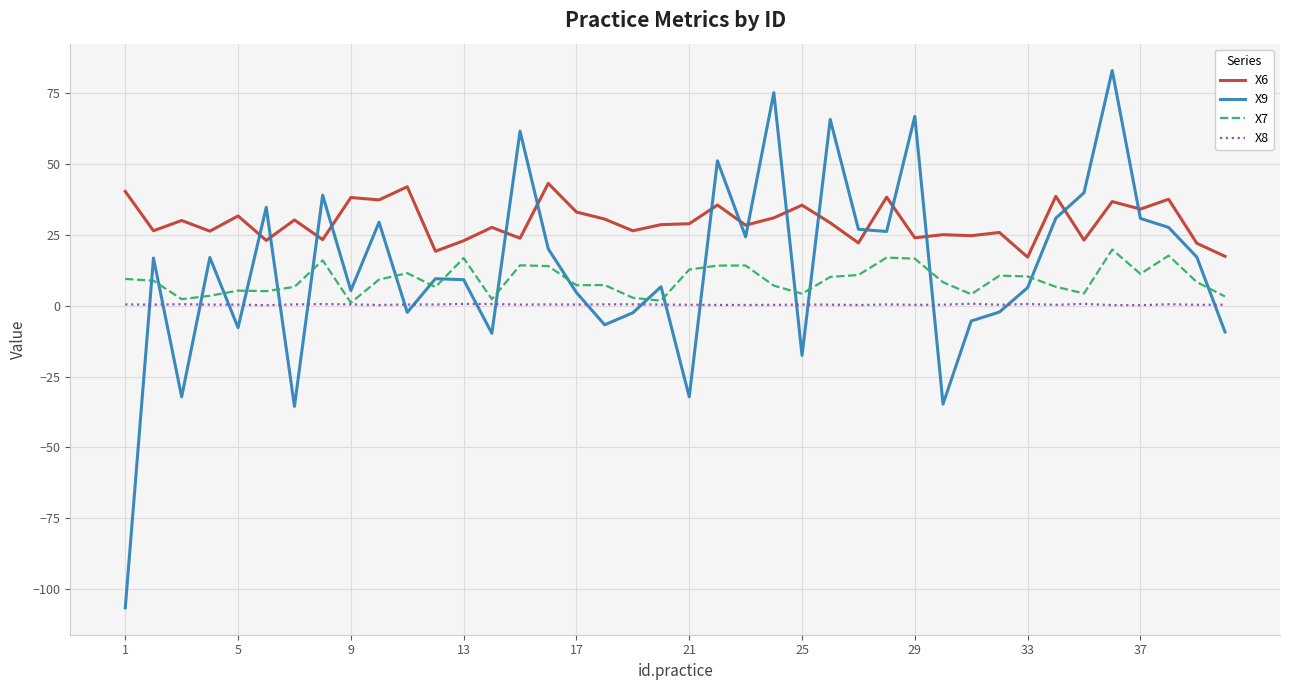

Rank the series by their maximum value, from highest to lowest.

X9, X6, X7, X8